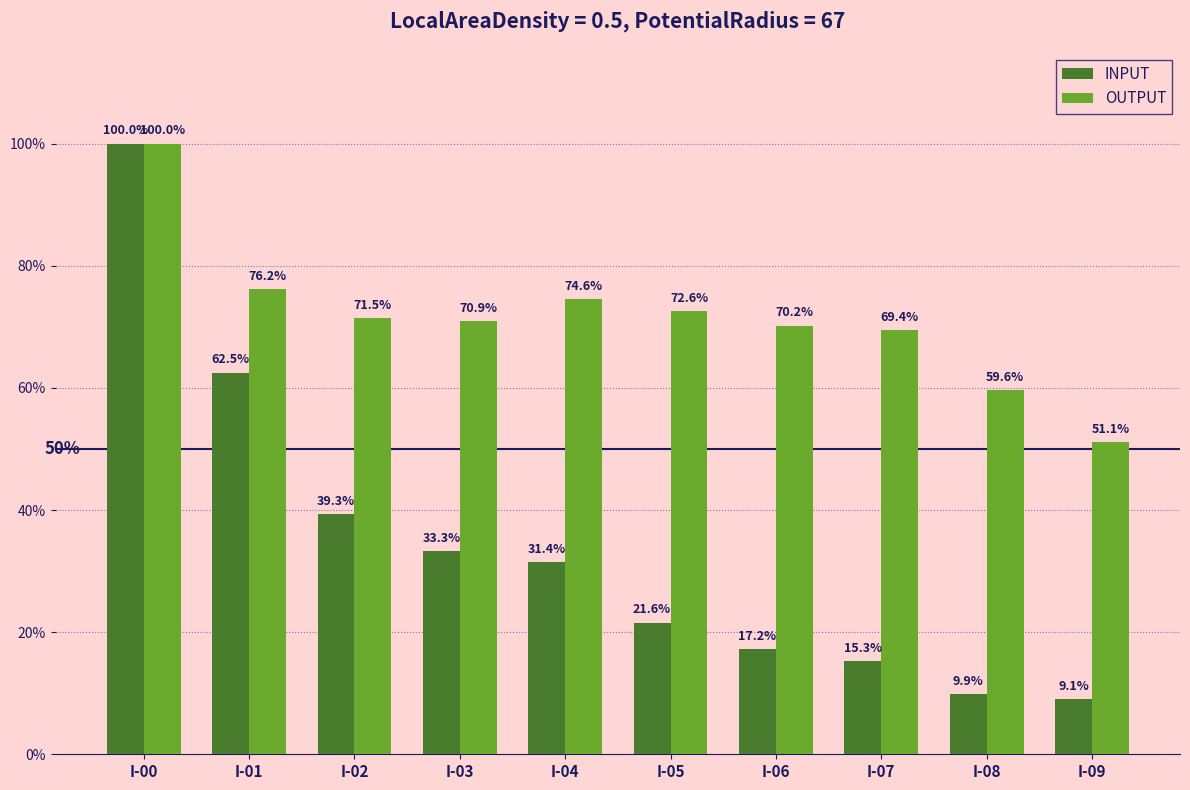

At which category does the chart reach its peak across all series?

I-00